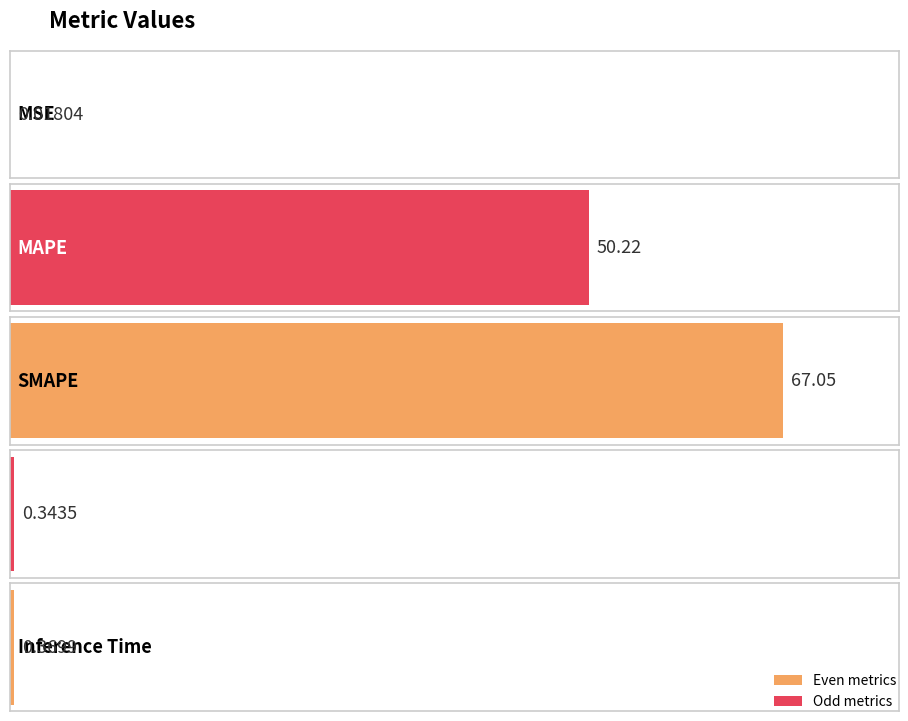

The chart shows a value of 29.3 at MAPE. True or false?

False